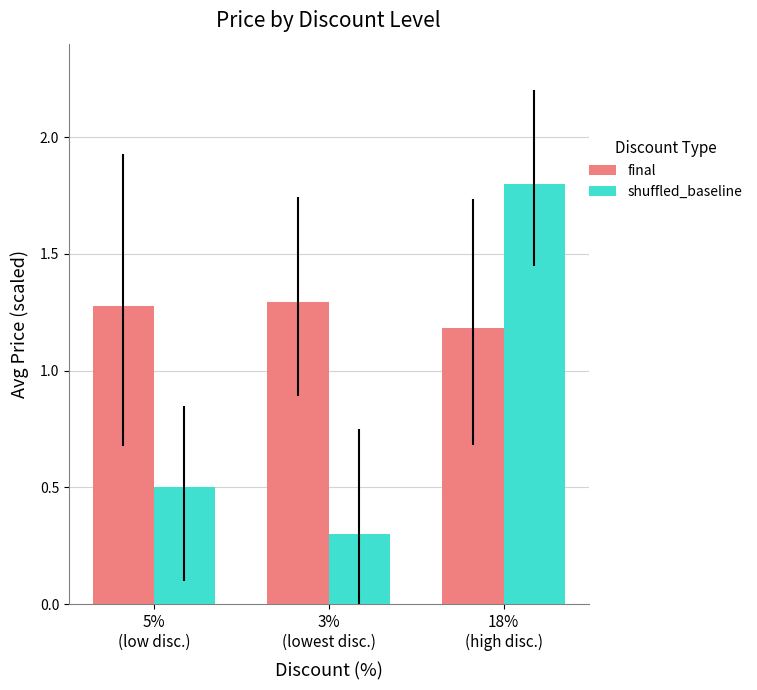

What is the difference between the highest and lowest values at 5%
(low disc.)?

0.8